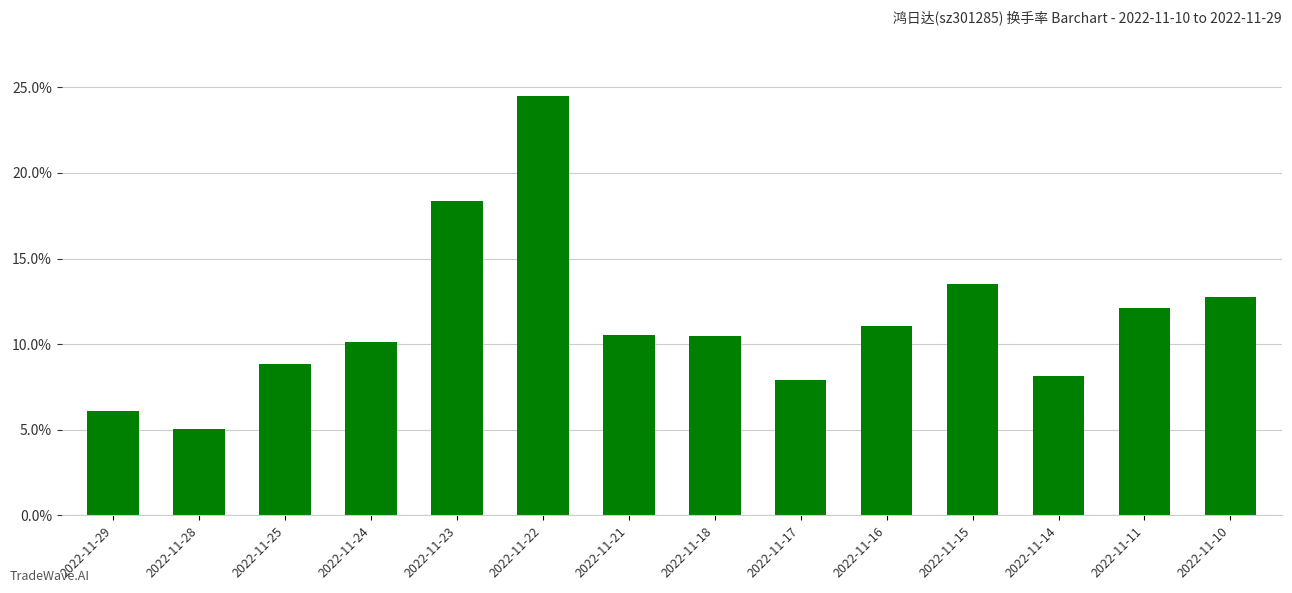

At which label is the value closest to 14?

2022-11-15